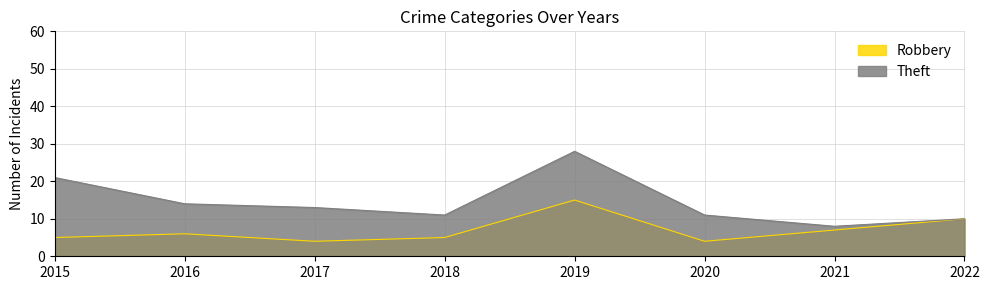

What is the average value of the Robbery series?

7